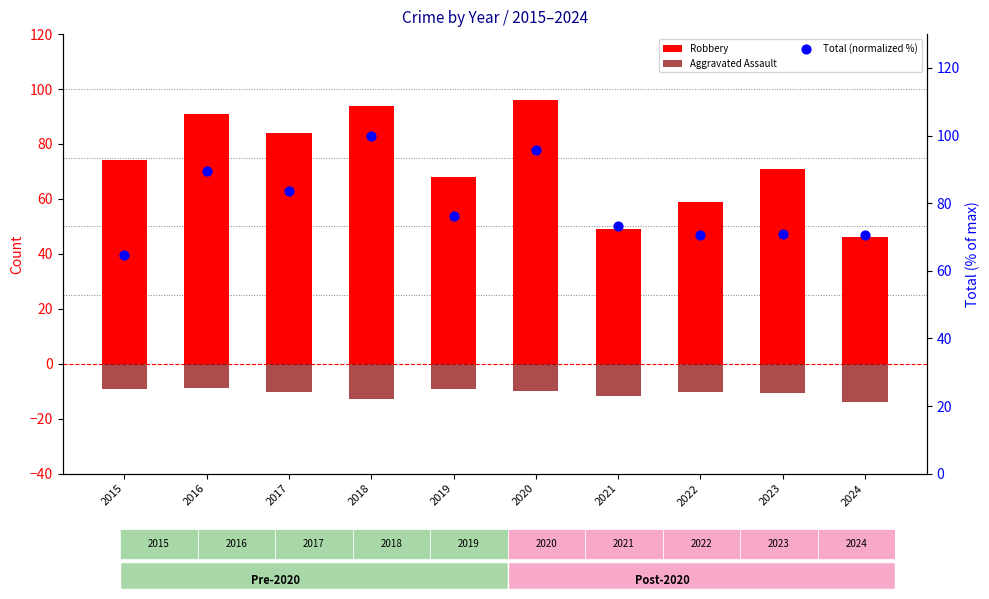

Which series has the largest total across all categories?

Total (normalized %)